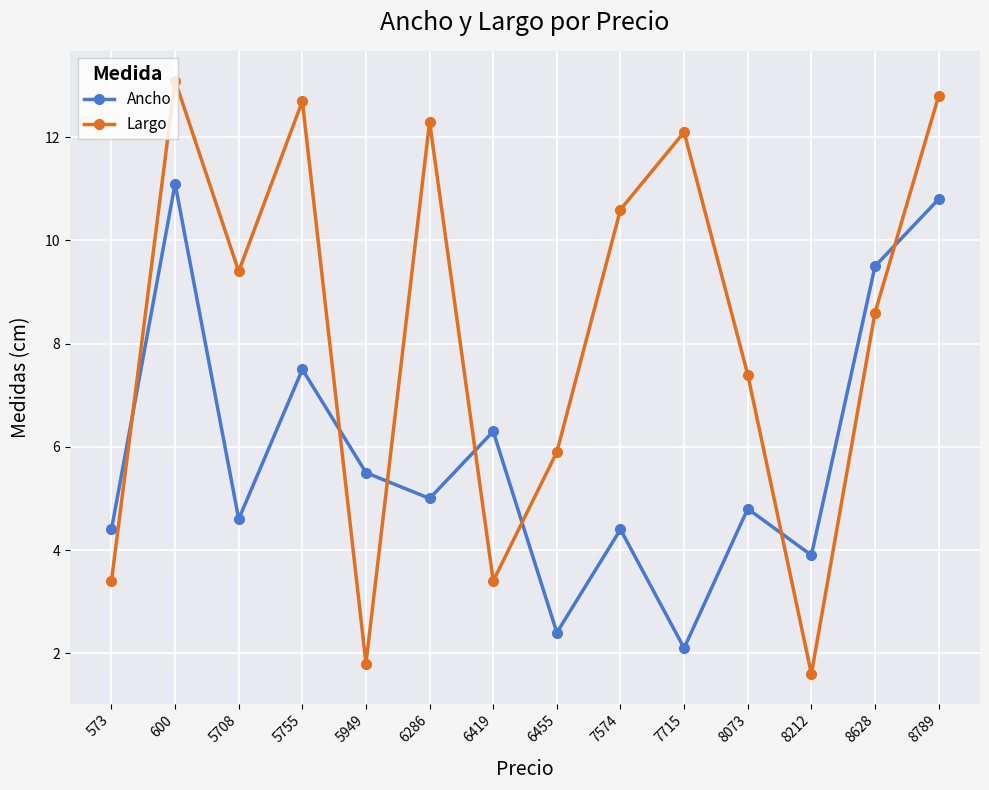

What is the maximum value shown in the chart?

13.1